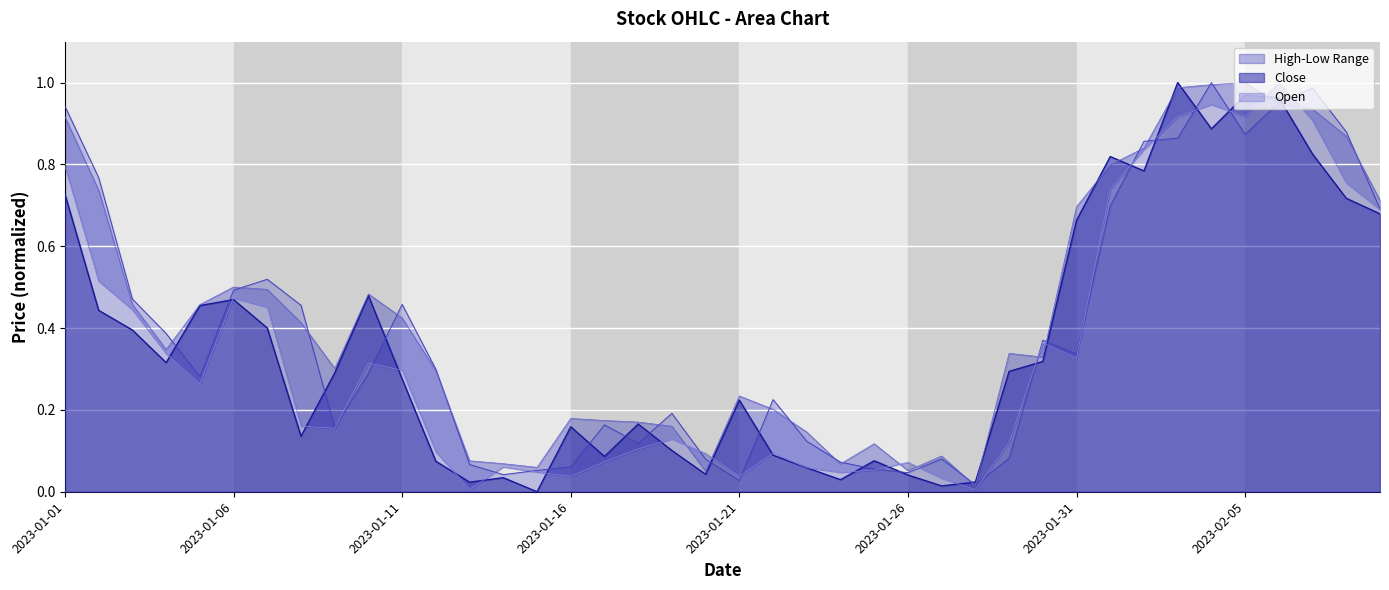

Does the chart display data point markers on the line(s)?

No